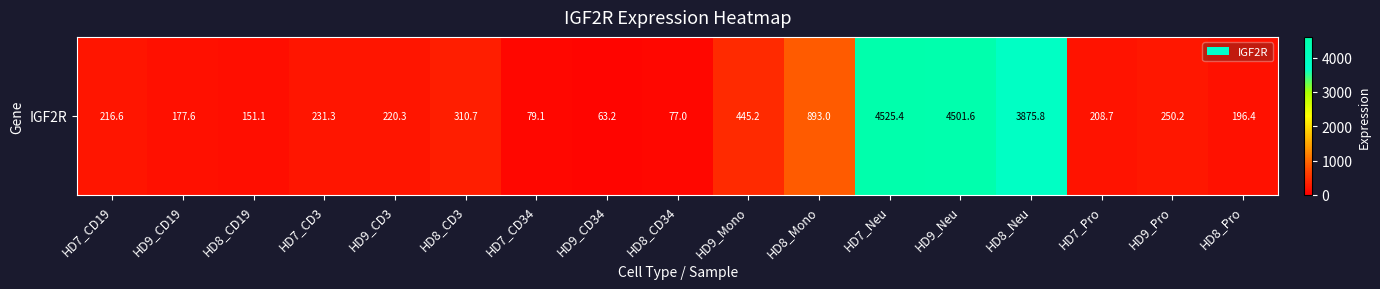

True or false: the data shows 4501.6 at HD9_Neu.

True